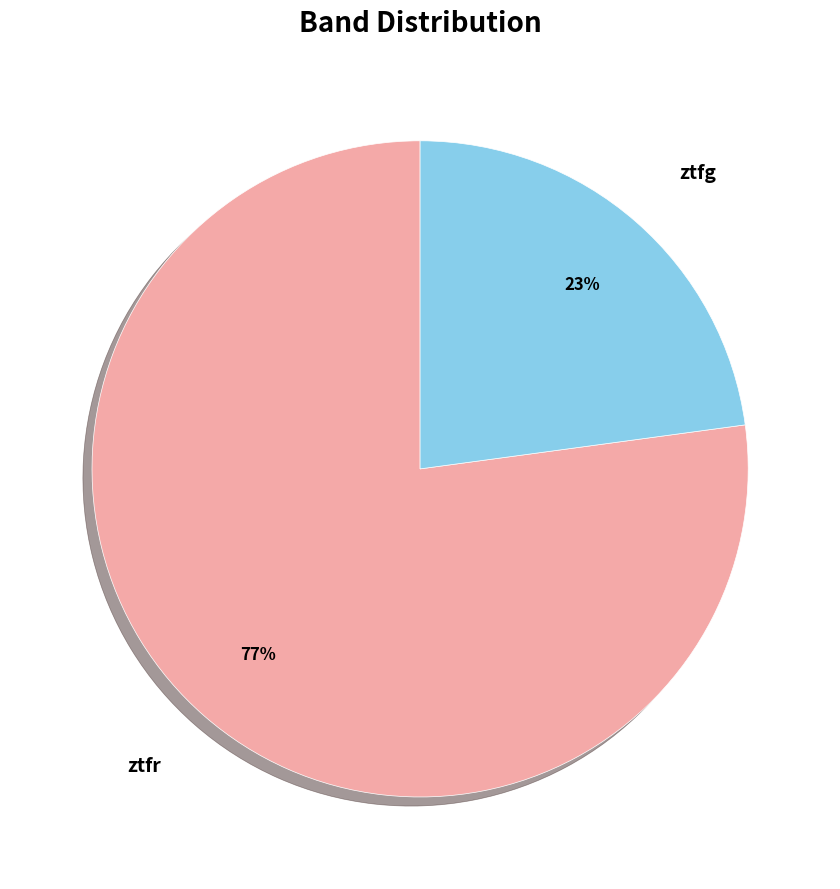

Is there any slice that represents more than half of the pie?

Yes